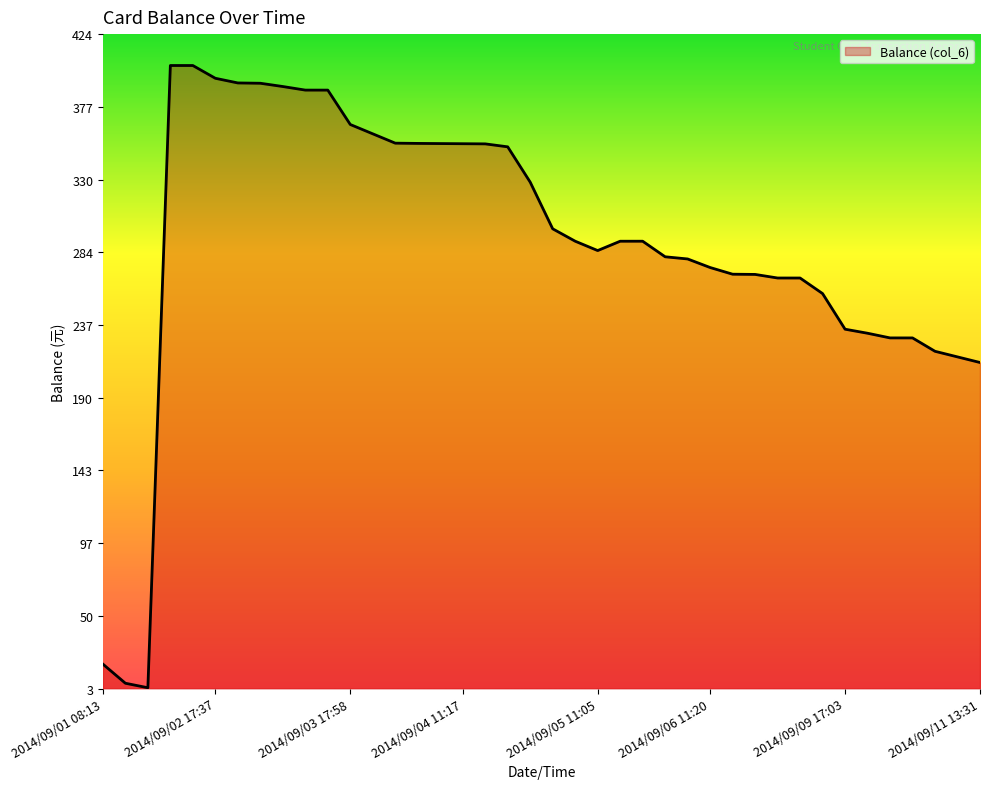

What is the greatest value displayed?

403.6